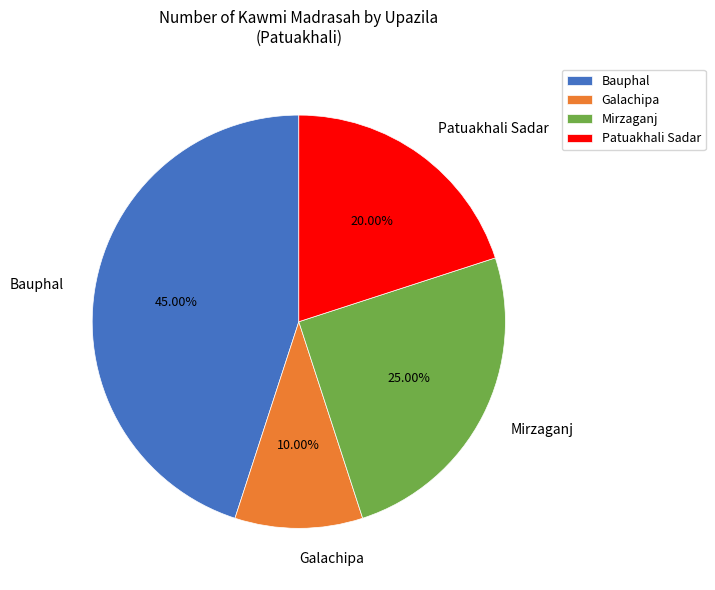

Count the number of slices in the pie.

4